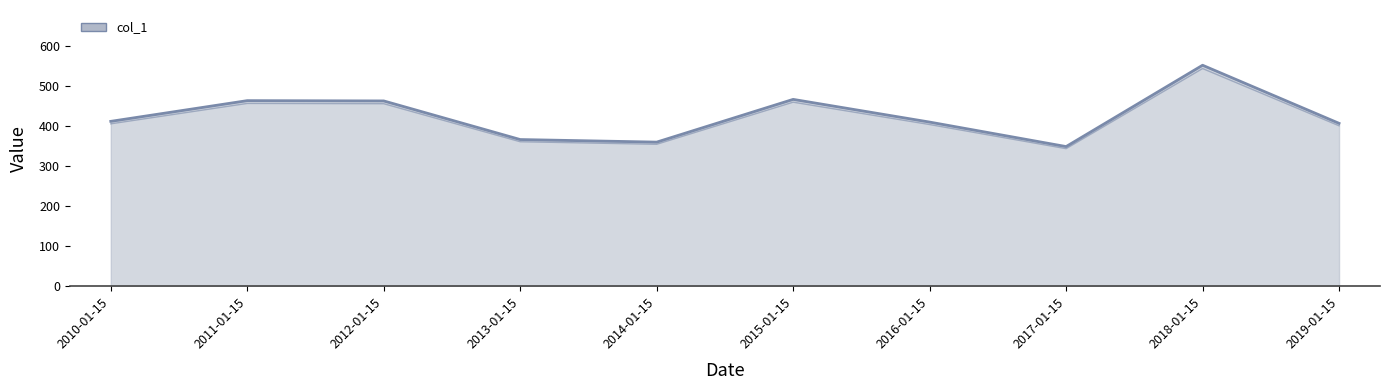

Reading right to left, extract all data points from this chart.

406.3	551.2	348.3	409.4	466.0	359.4	365.8	462.2	462.9	411.2